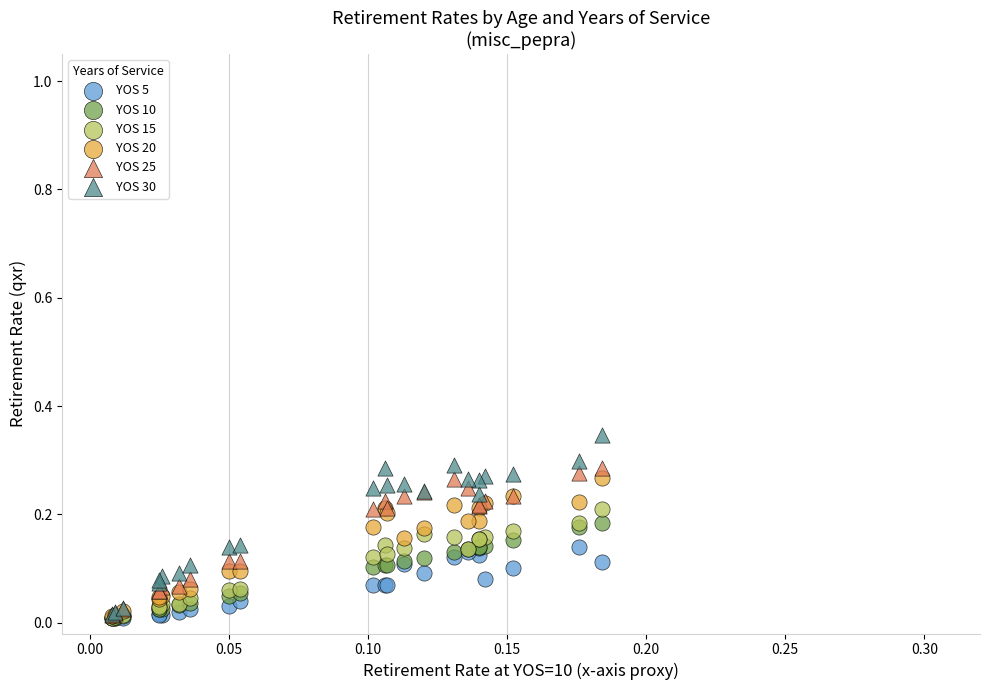

What are all the series names shown in the legend?

YOS 5, YOS 10, YOS 15, YOS 20, YOS 25, YOS 30